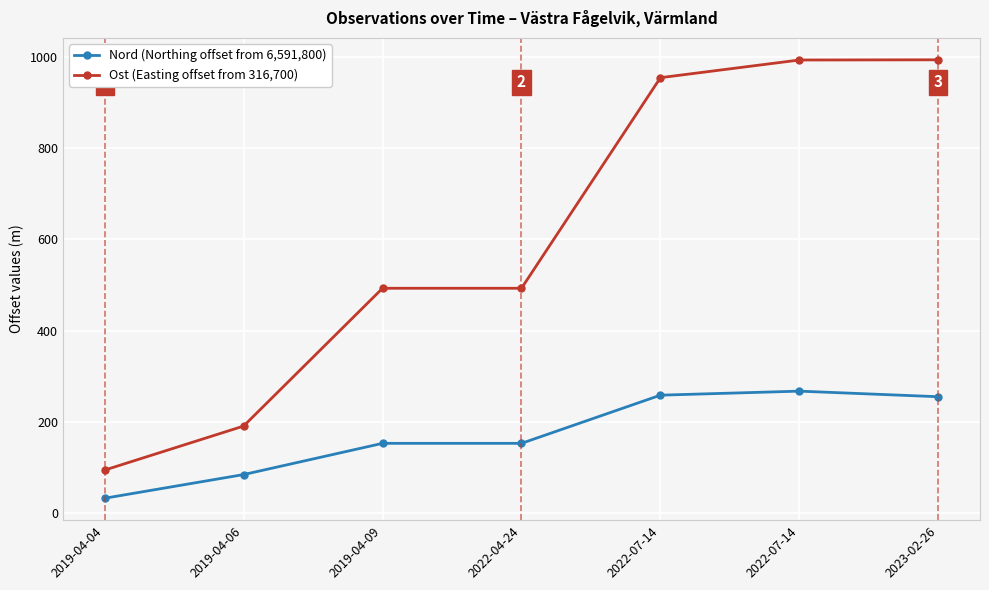

Reading right to left, list all the values displayed in this chart.

Nord (Northing offset from 6,591,800): 255.2	267.5	258.7	153.1	153.1	84.7	32.8
Ost (Easting offset from 316,700): 993.6	993.1	954.4	492.9	492.9	190.9	94.5